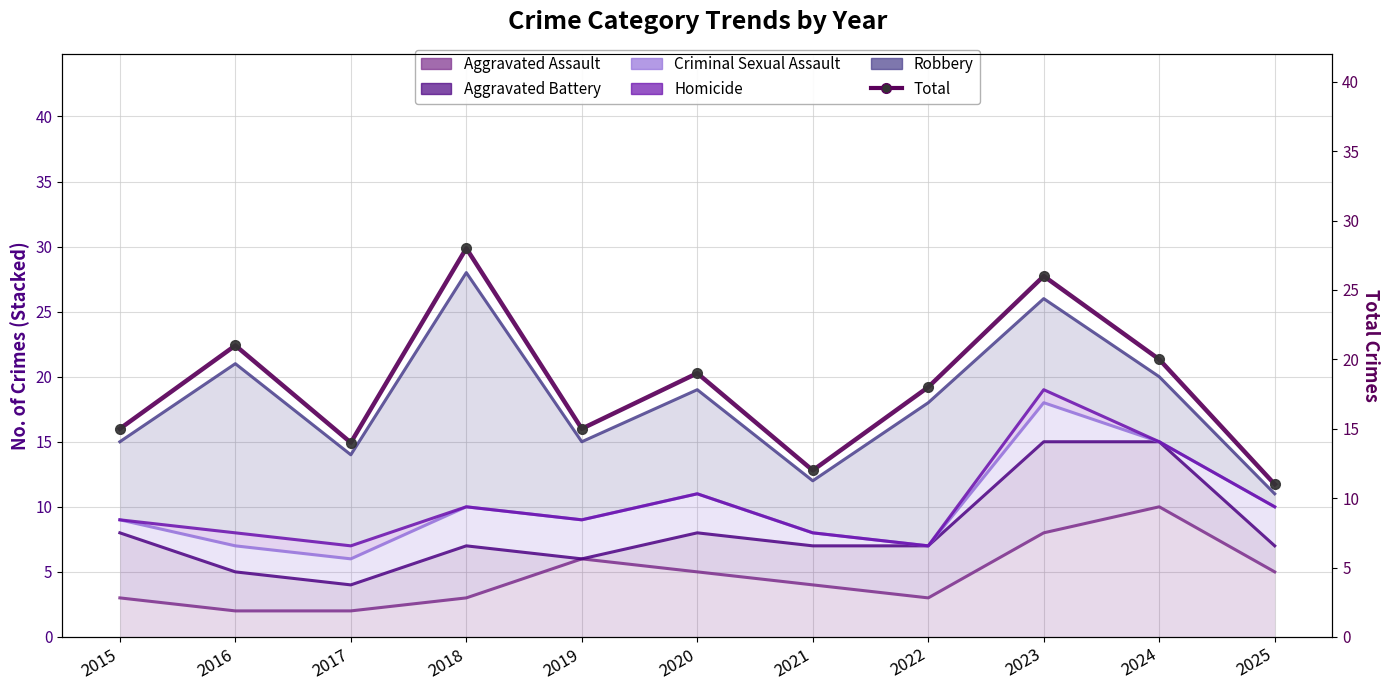

Reading right to left, extract all data points from this chart.

Aggravated Assault: 5	10	8	3	4	5	6	3	2	2	3
Aggravated Battery: 7	15	15	7	7	8	6	7	4	5	8
Criminal Sexual Assault: 10	15	18	7	8	11	9	10	6	7	9
Homicide: 10	15	19	7	8	11	9	10	7	8	9
Robbery: 11	20	26	18	12	19	15	28	14	21	15
Total: 11	20	26	18	12	19	15	28	14	21	15